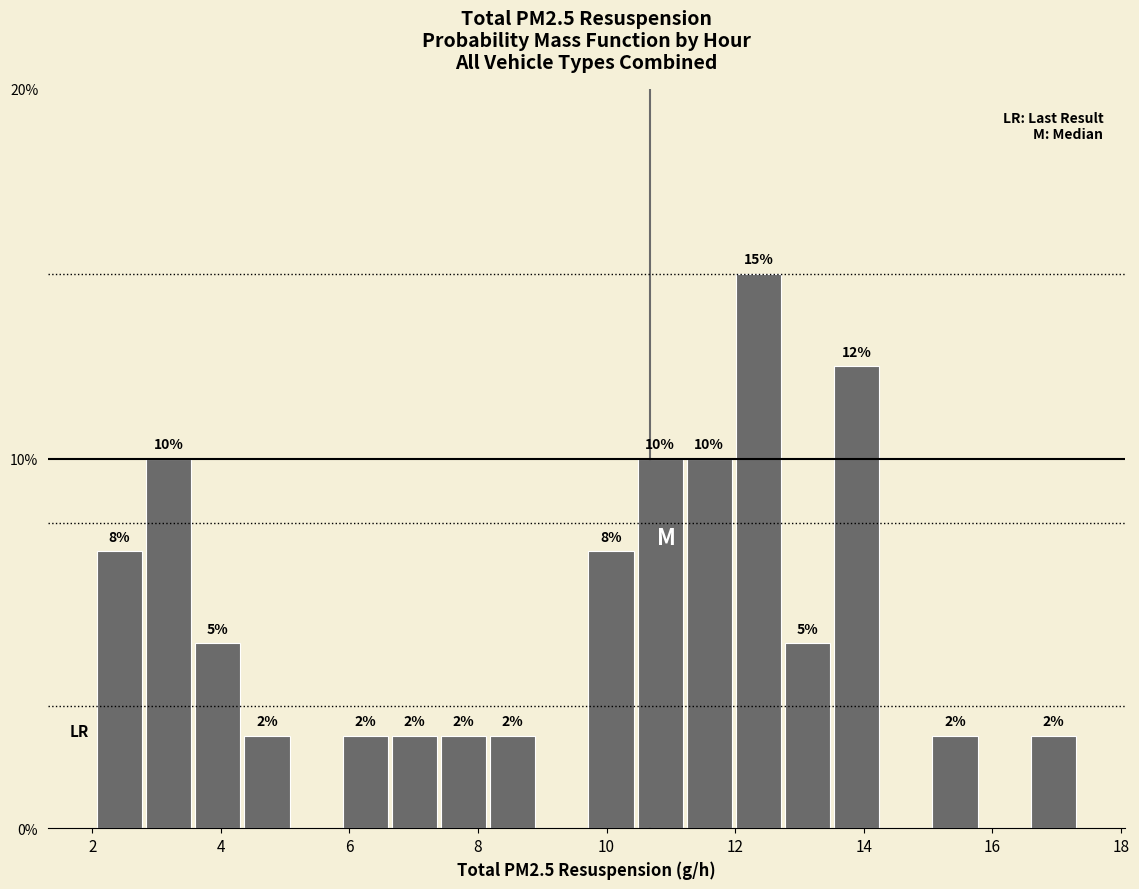

Read against the x-axis, roughly where is the centre of the tallest bar?

12.4